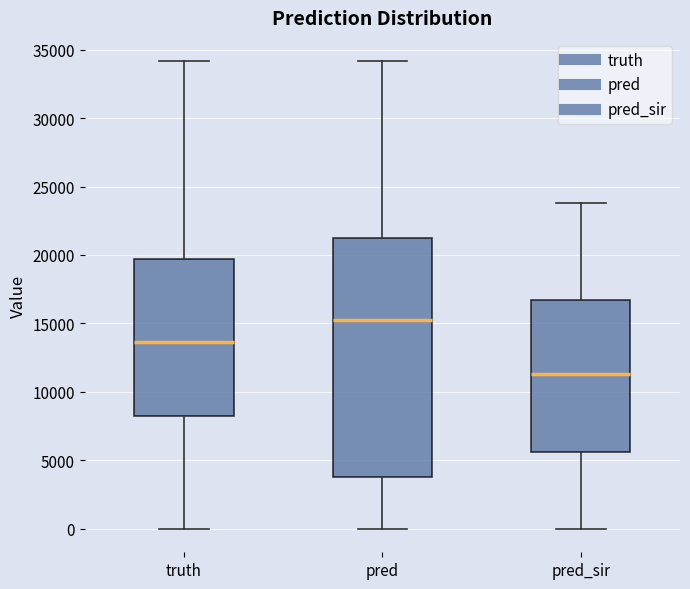

Where is the lower edge of the box for pred_sir on the y-axis? The values are not printed on the chart, so give them approximately, as read against the axis.

5500